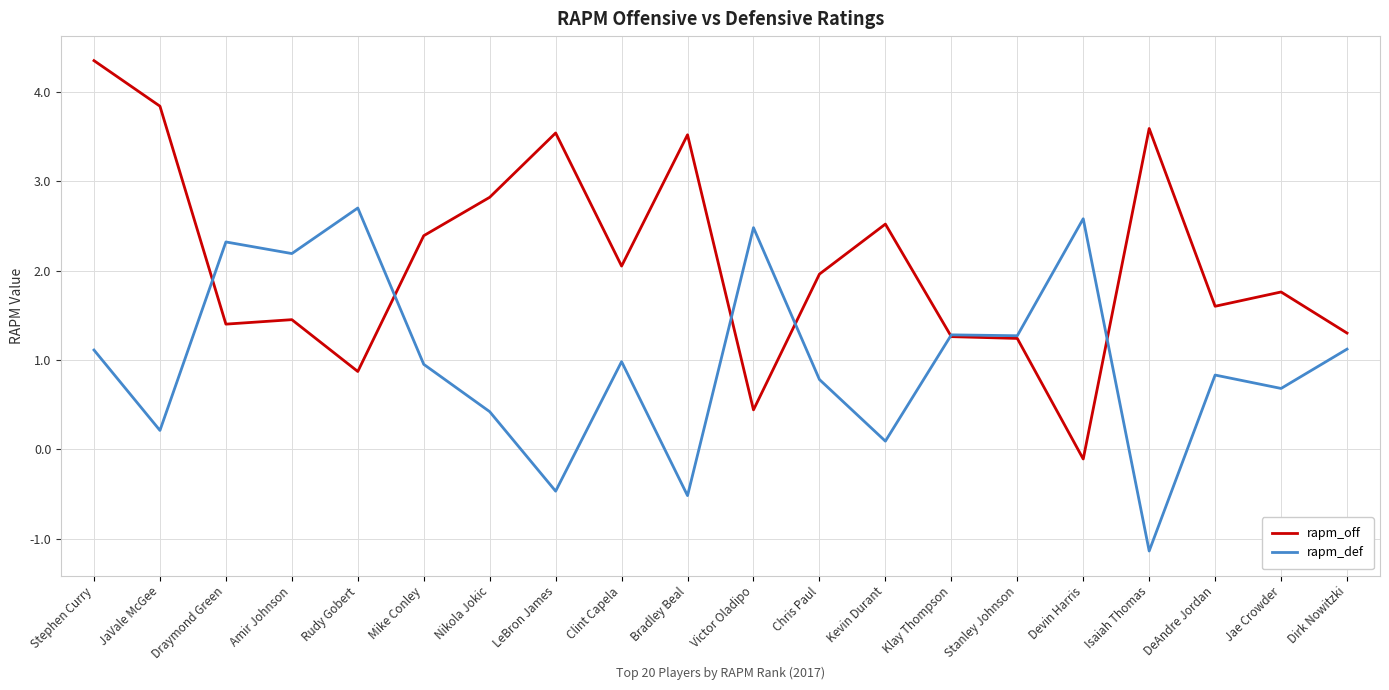

What is the smallest value displayed?

-1.1